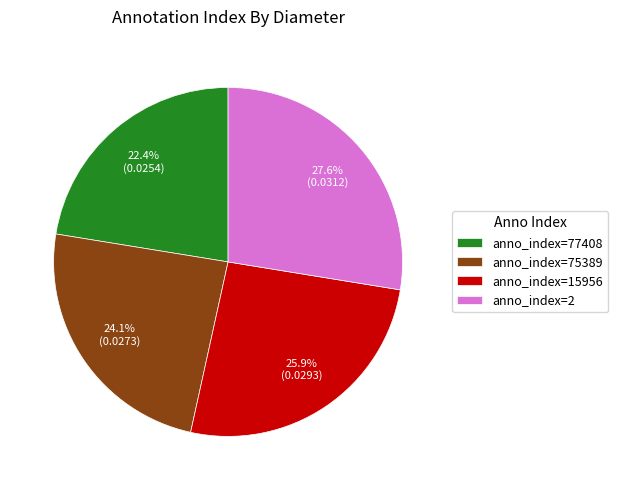

How many segments does this pie chart have?

4